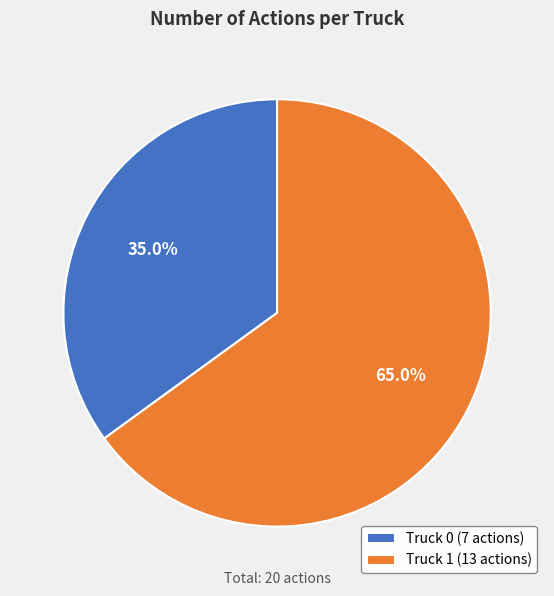

How many slices are in this pie chart?

2